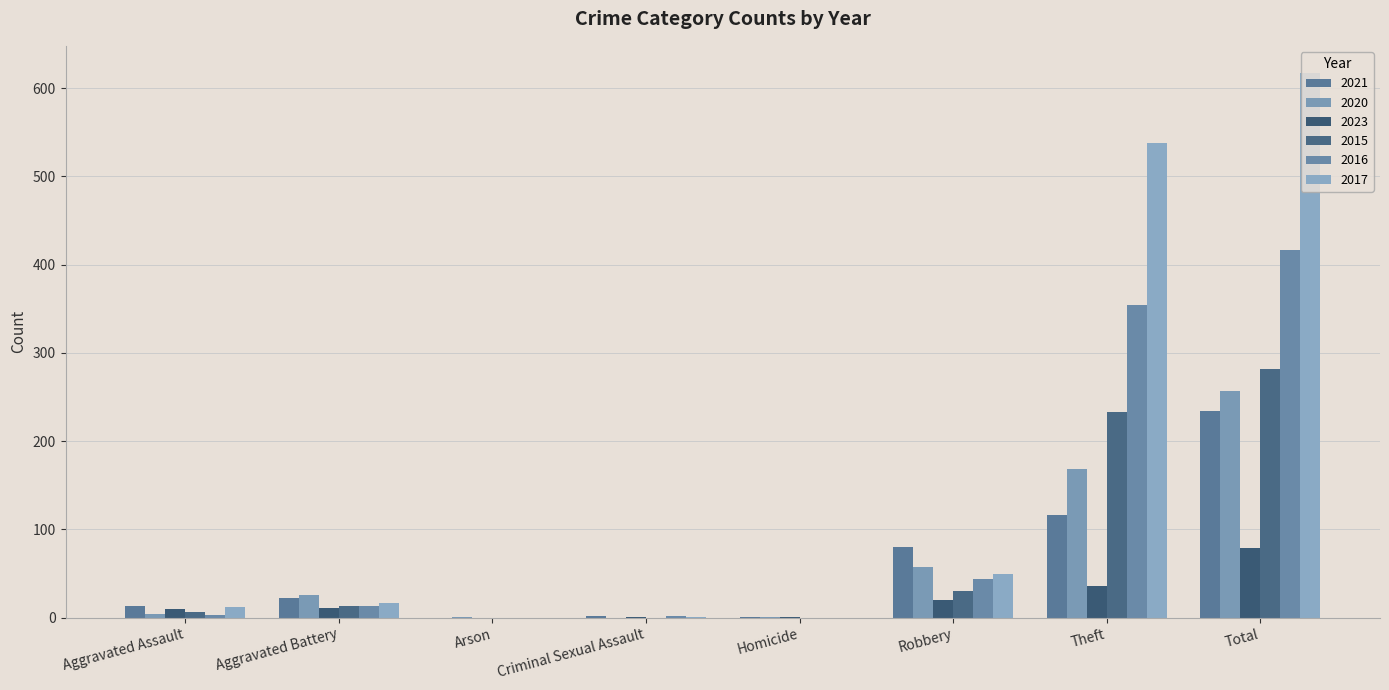

What position from the left is Arson?

3